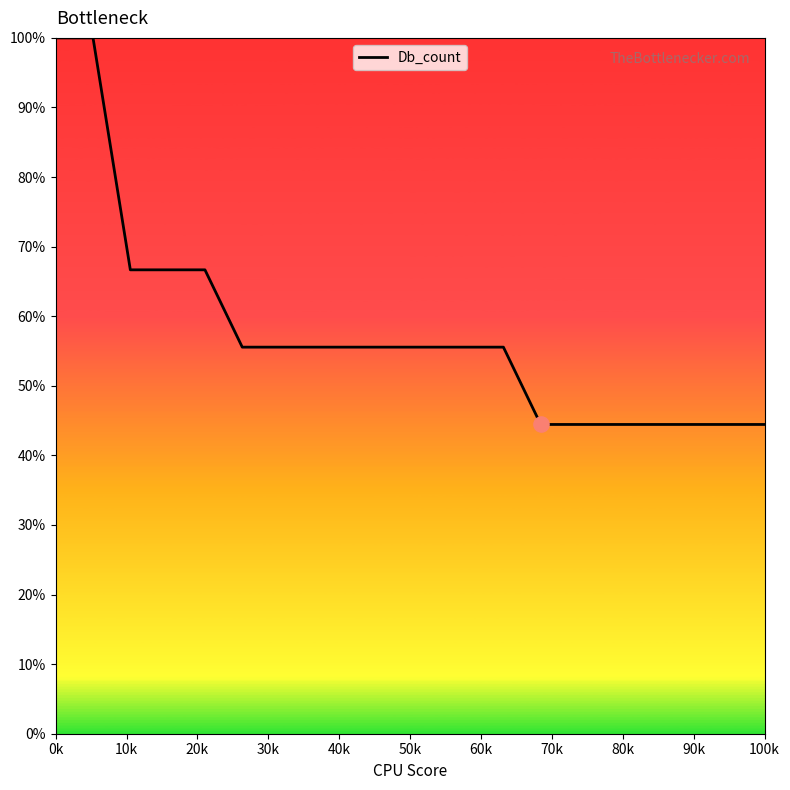

What is the difference between the maximum and minimum values?

55.6